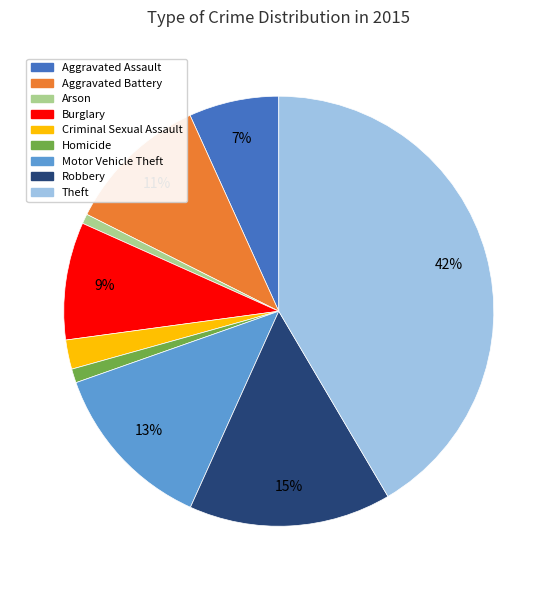

Approximately how many times larger is the value at Robbery compared to Theft?

0.4